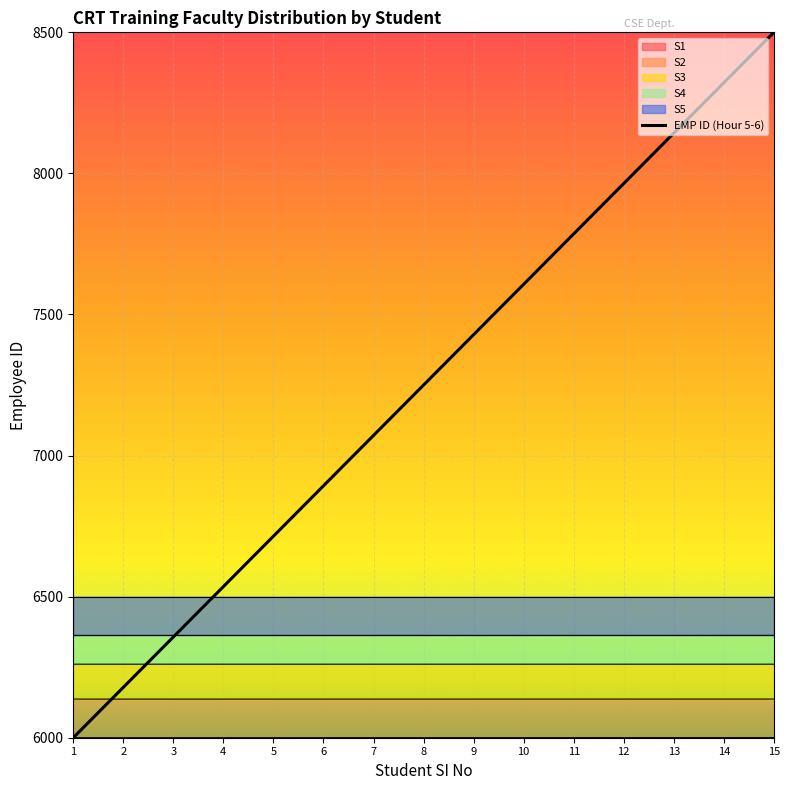

The chart shows a value of 6357.1 at 3. True or false?

True